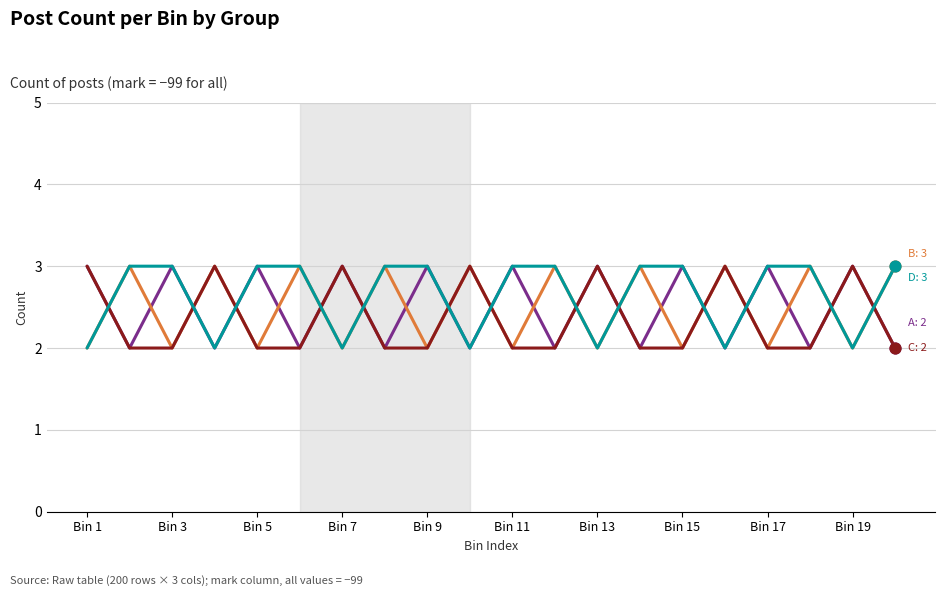

What is the maximum value shown in the chart?

3